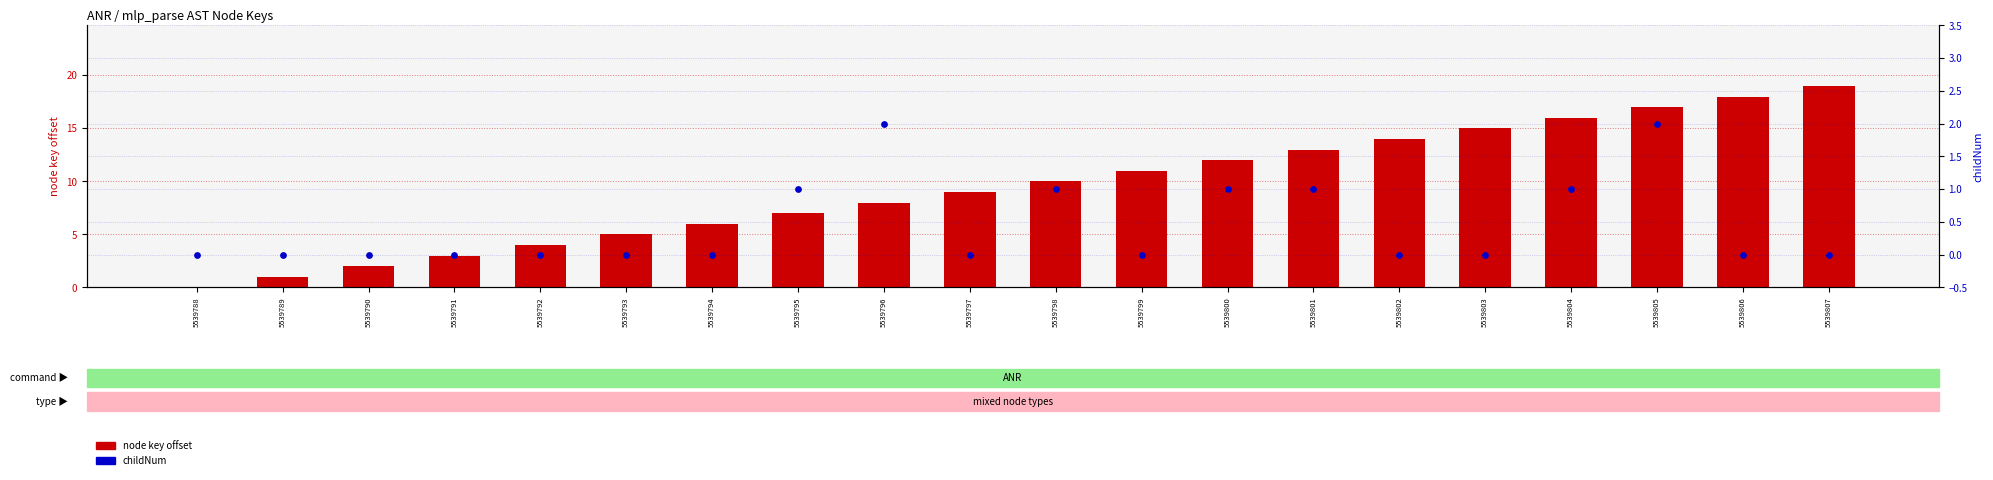

What is the total value across all series at 5539803?

15